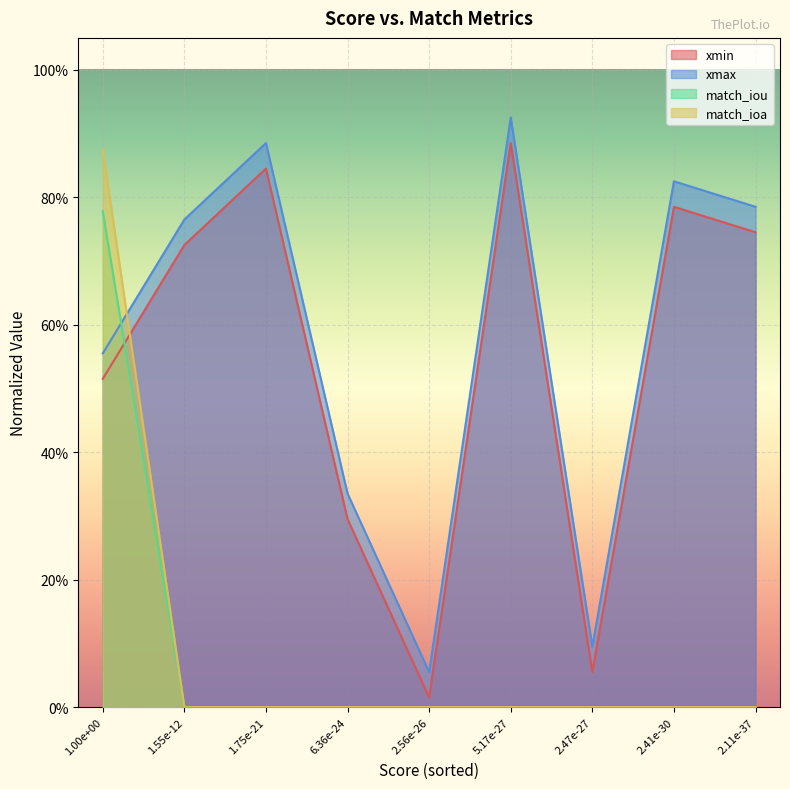

What is the label of the 7th point from the right?

1.75e-21